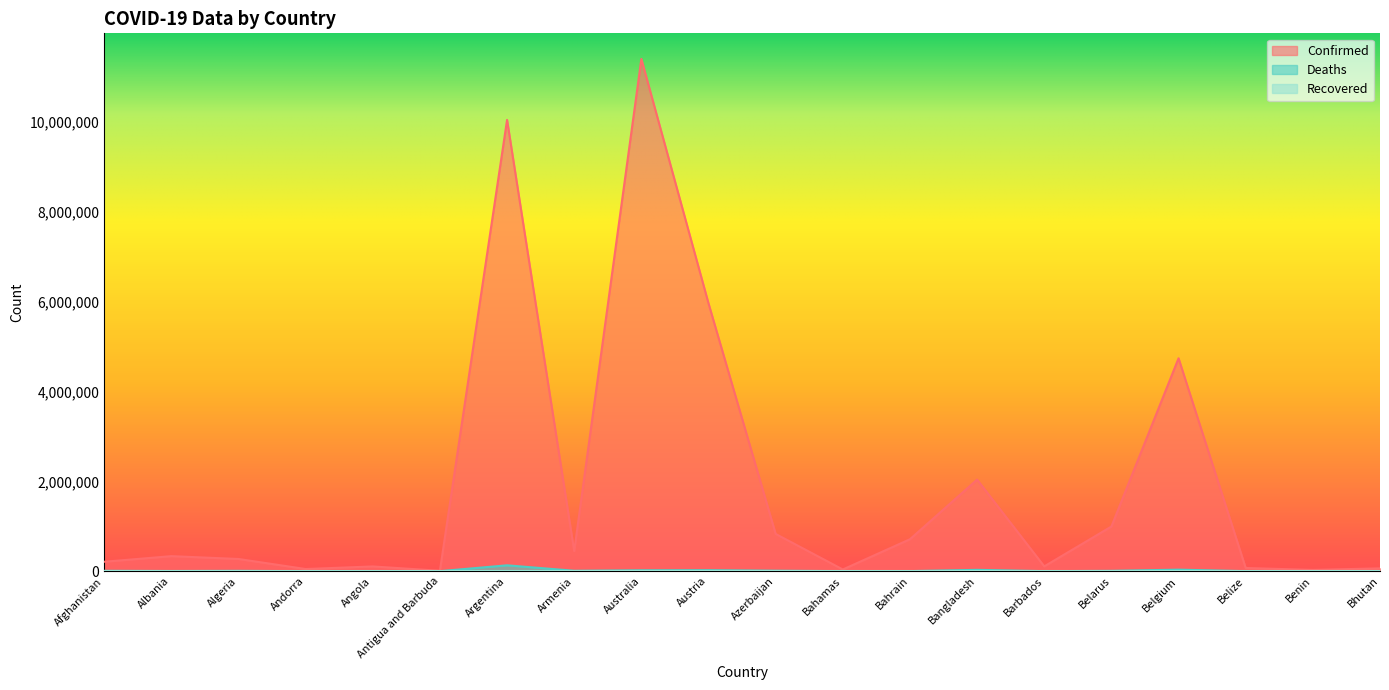

At which label does Deaths reach its peak?

Argentina